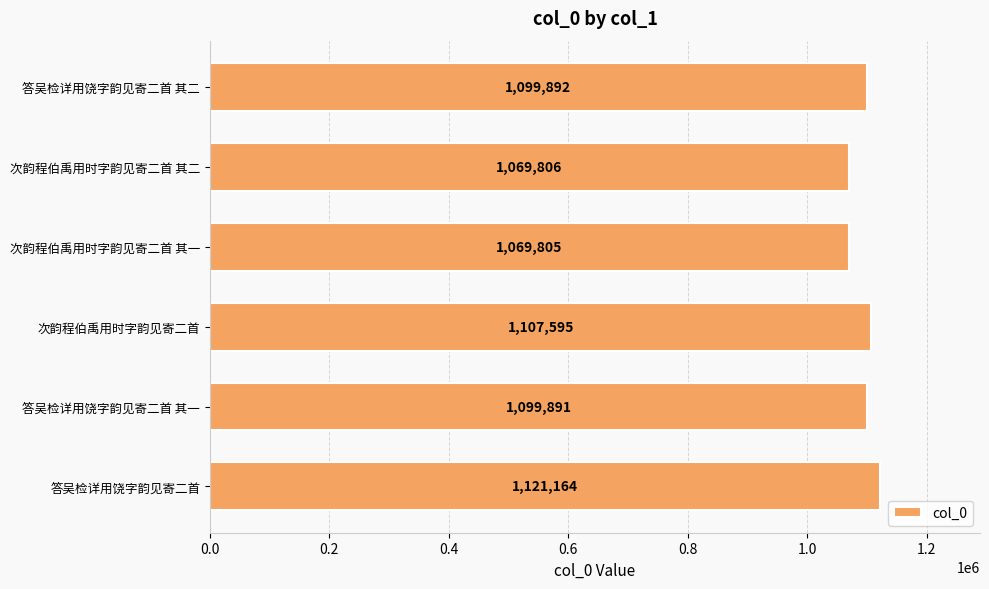

Is it true that the value at 次韵程伯禹用时字韵见寄二首 其一 is 1069805?

True